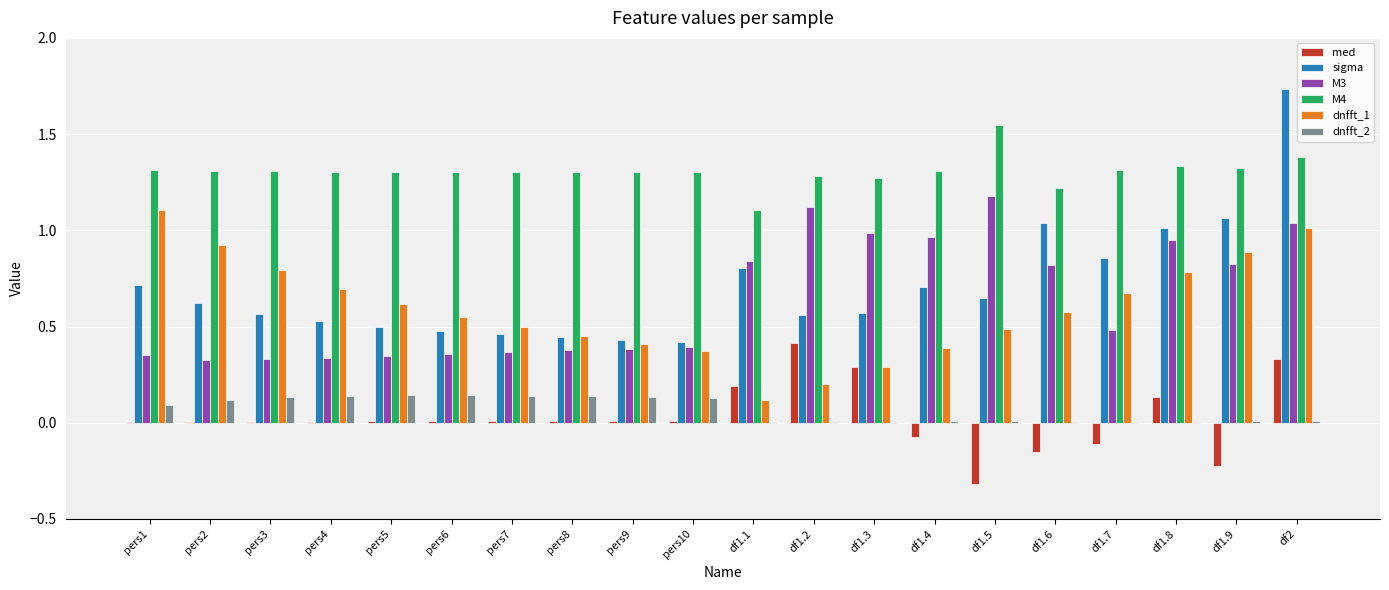

Which series has the largest total across all categories?

M4